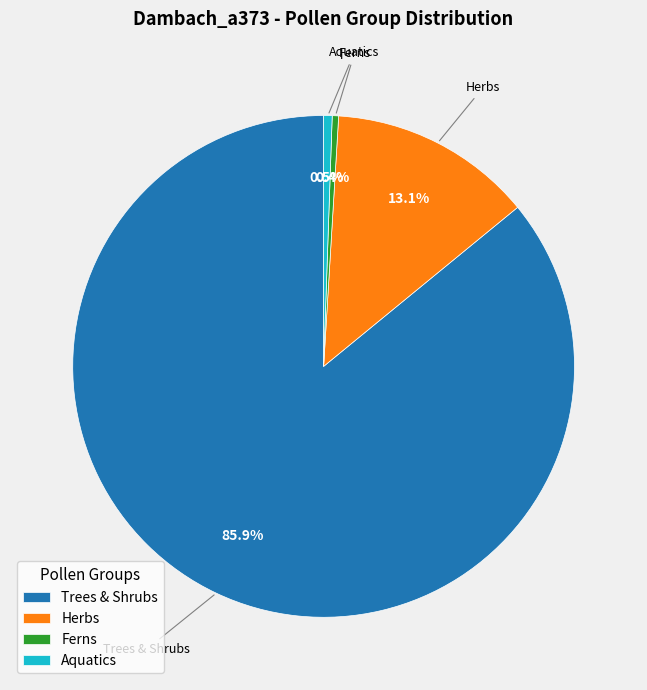

What is the ratio of the value at Trees & Shrubs to the value at Herbs?

6.6